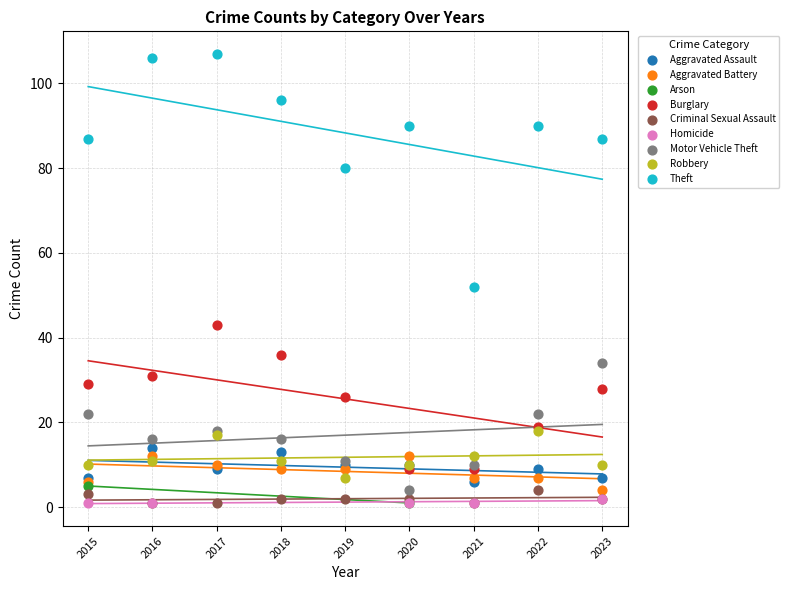

What are all the series names shown in the legend?

Aggravated Assault, Aggravated Battery, Arson, Burglary, Criminal Sexual Assault, Homicide, Motor Vehicle Theft, Robbery, Theft